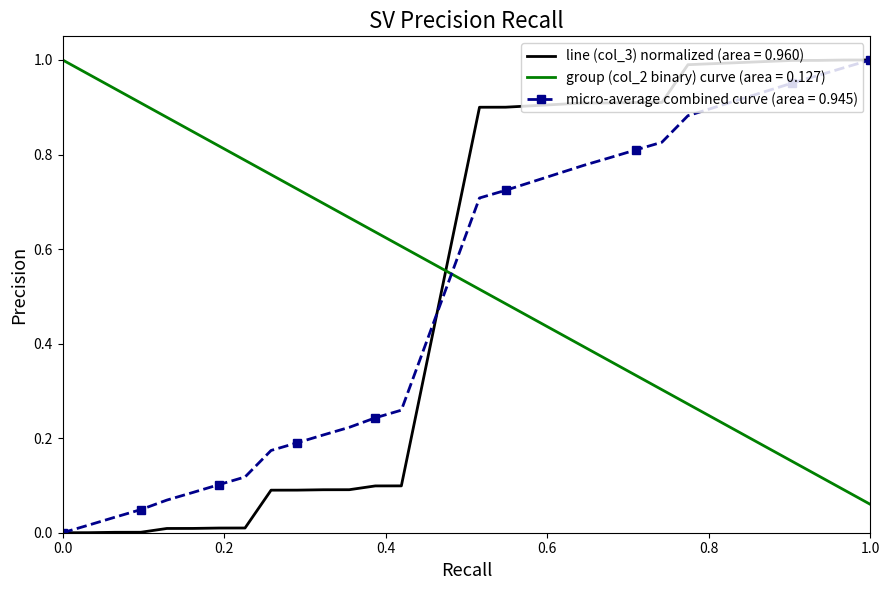

Which series ends up on top after the final intersection of group (col_2 binary) curve (area = 0.127) and line (col_3) normalized (area = 0.960)?

line (col_3) normalized (area = 0.960)